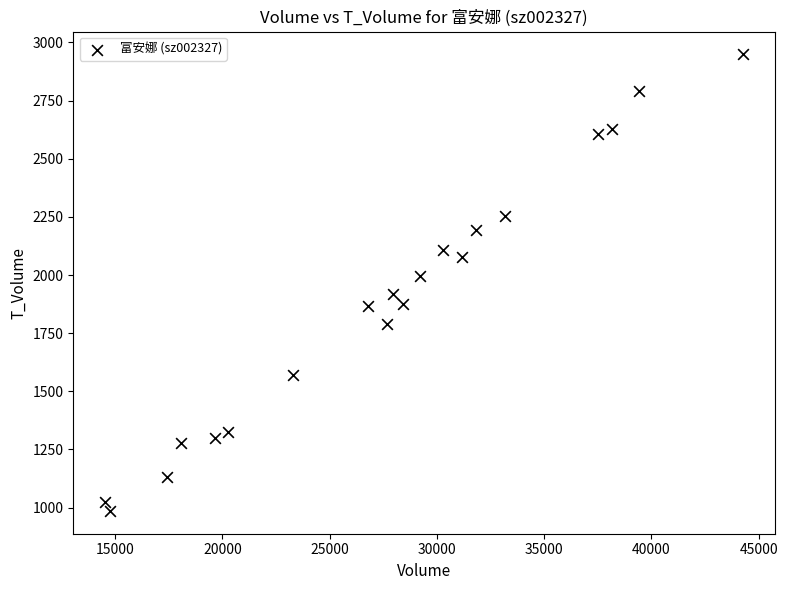

What is the range of Y values (max minus min)?

1963